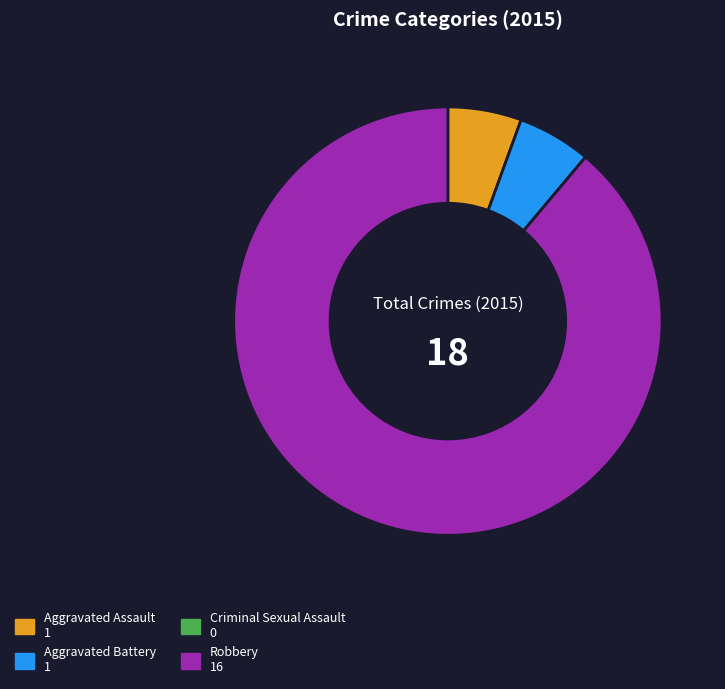

Which slice is the largest?

Robbery